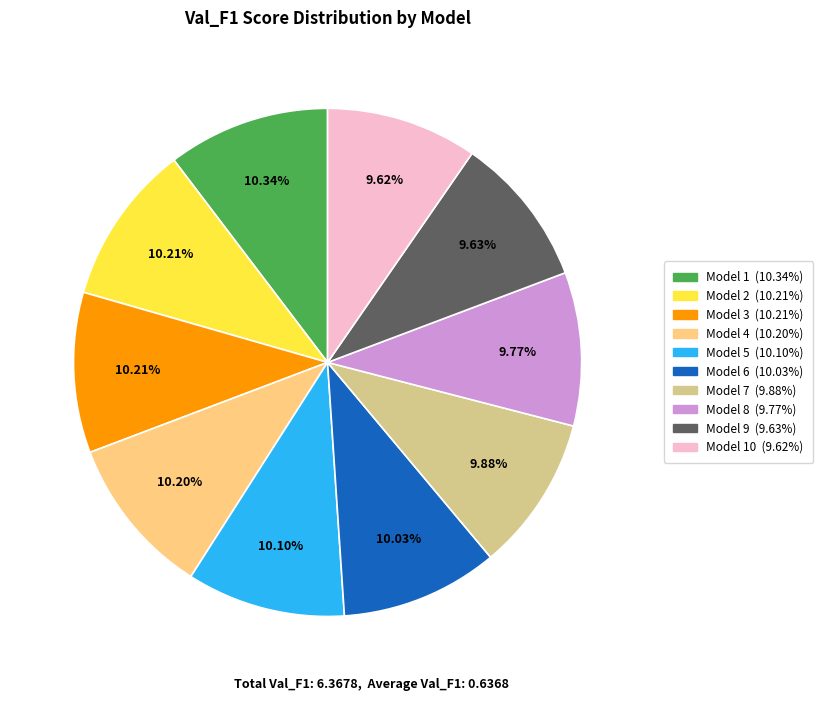

Is there any slice that represents more than half of the pie?

No